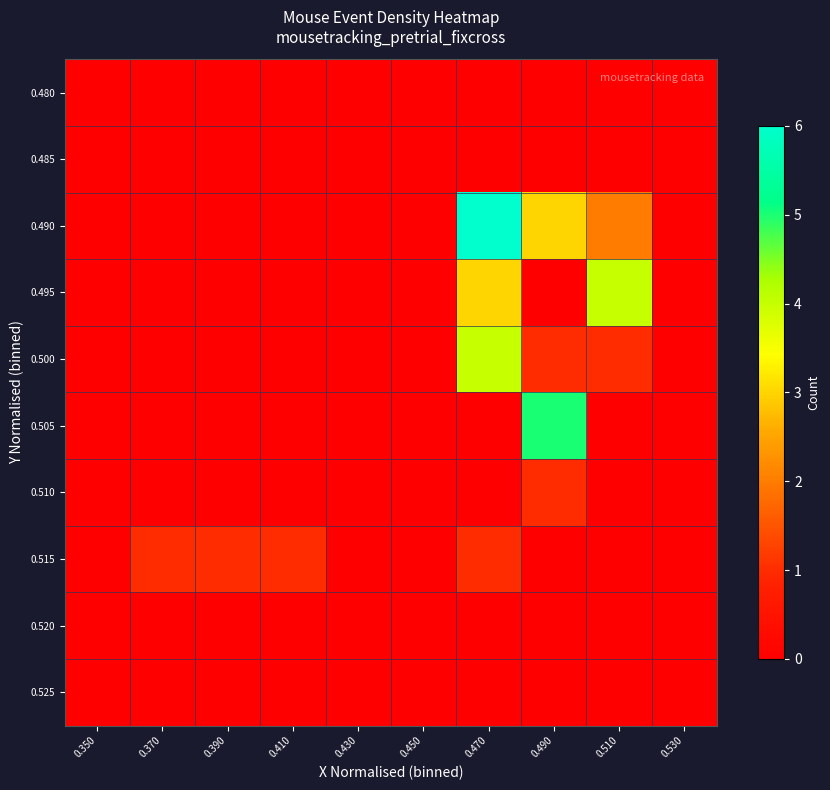

Which series has the largest range (max minus min)?

0.490